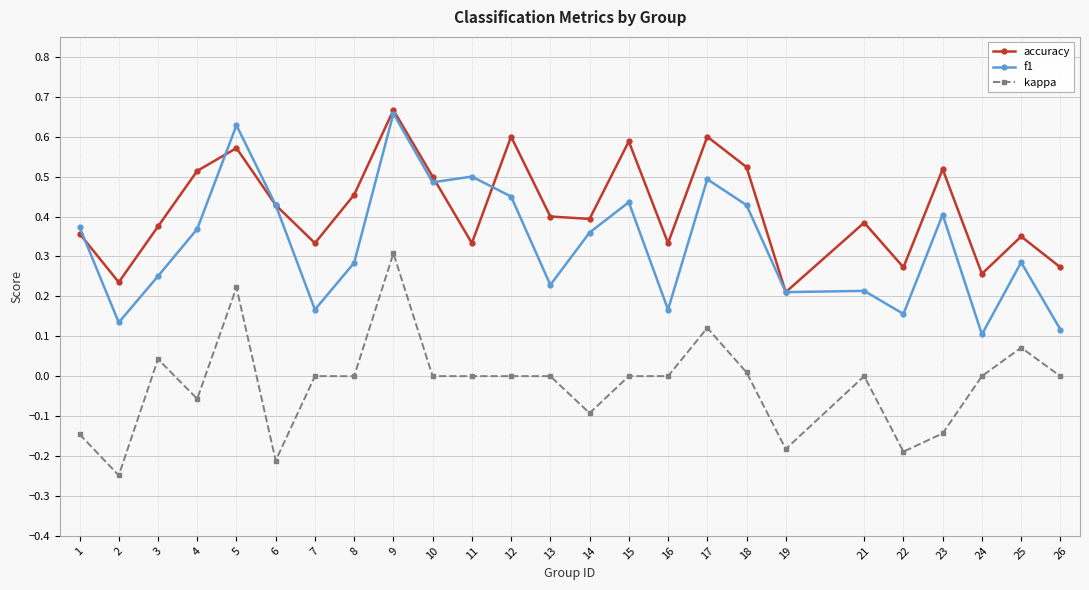

Which category has the lowest value in the kappa series?

2